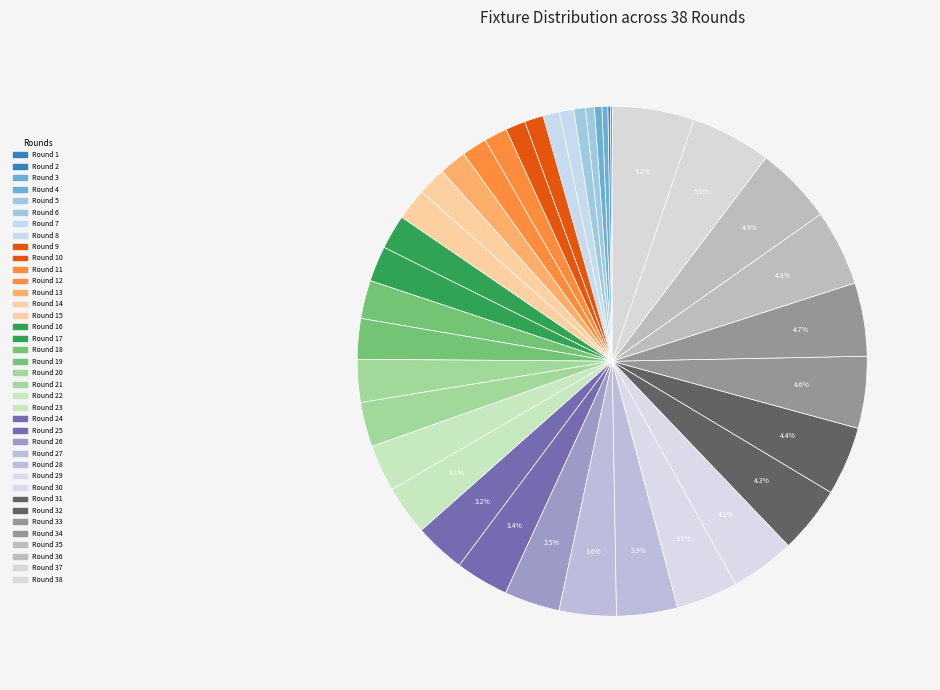

How many slices are in this pie chart?

38